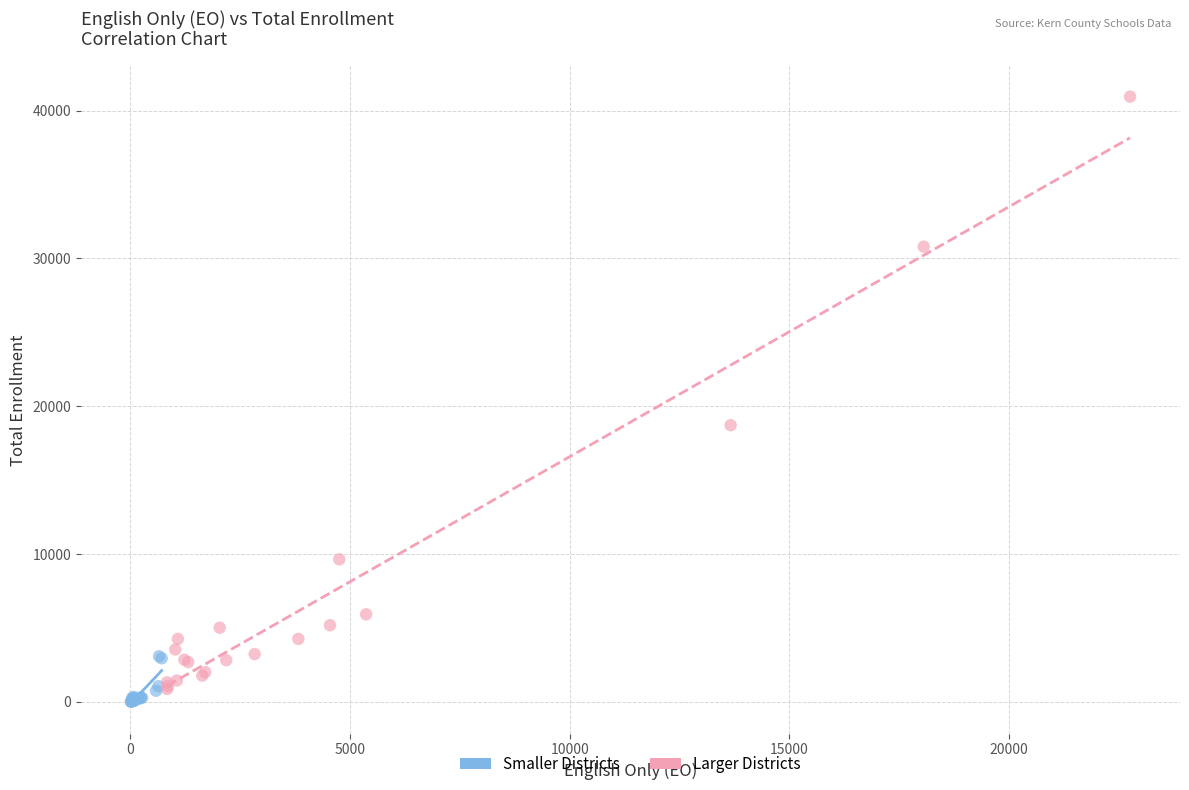

Which series contains the highest Y value?

Larger Districts